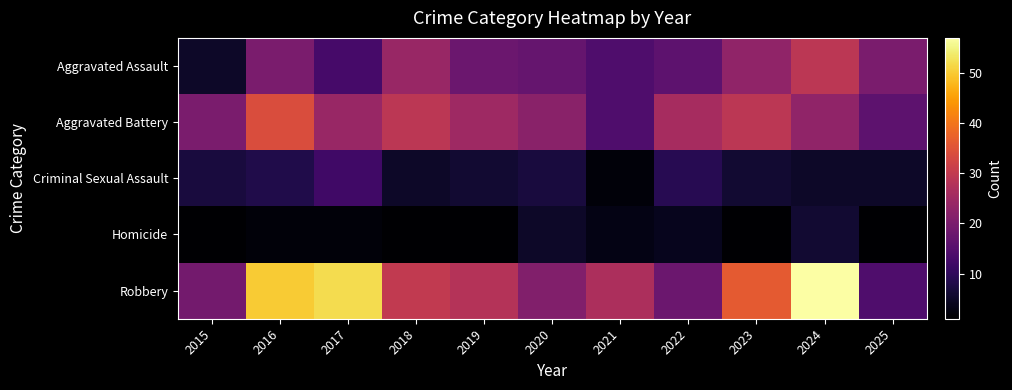

What is the spread (max minus min) of values at 2017?

50